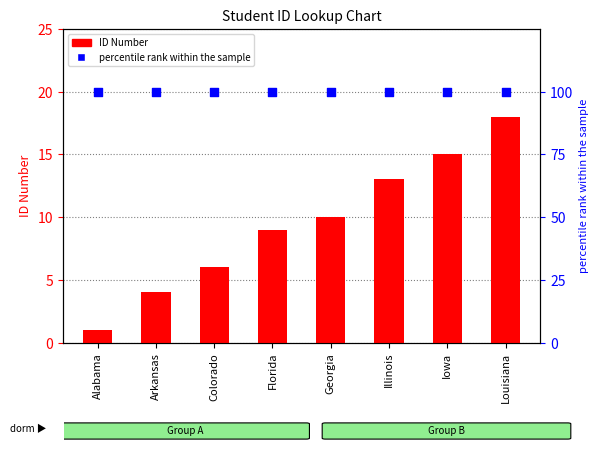

Which series contains the highest Y value?

percentile rank within the sample